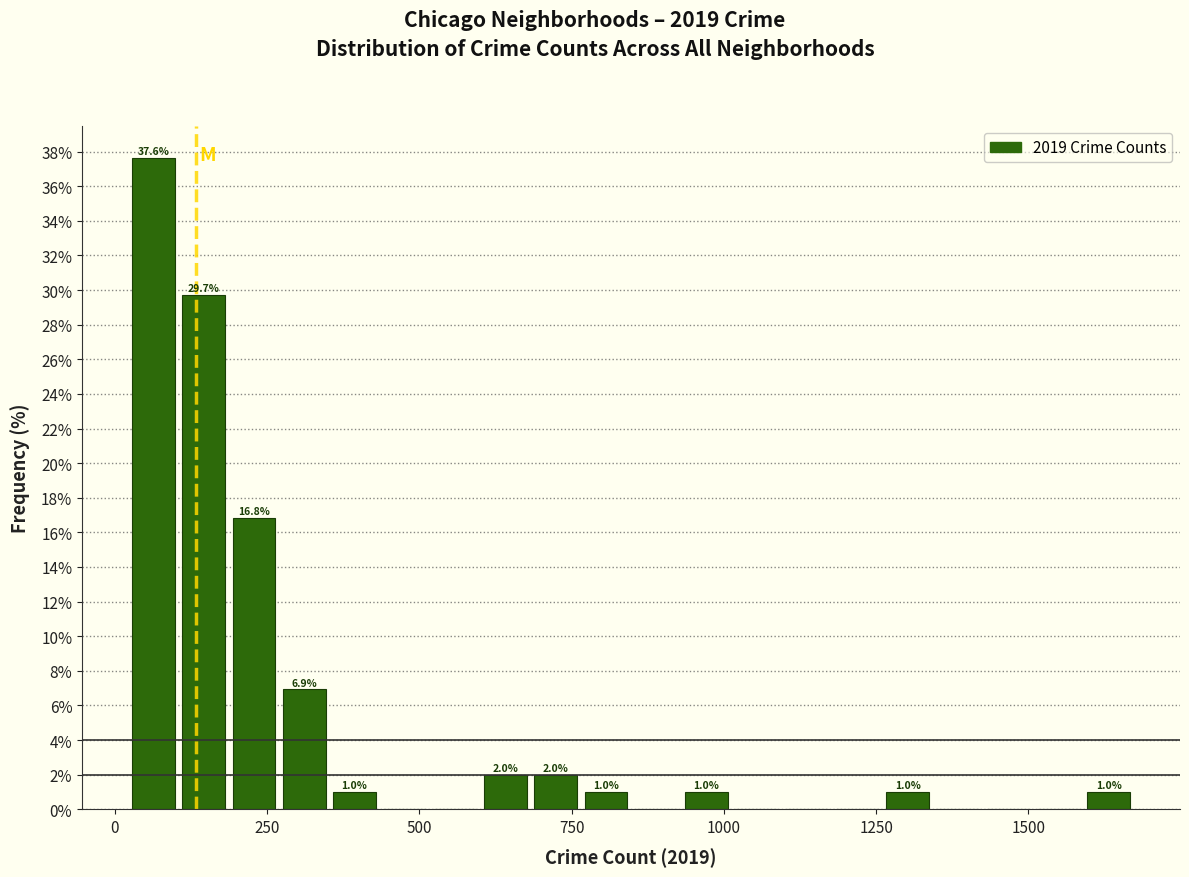

Around what value on the x-axis is the tallest bar? Give the approximate position of its centre, as read against the axis.

50